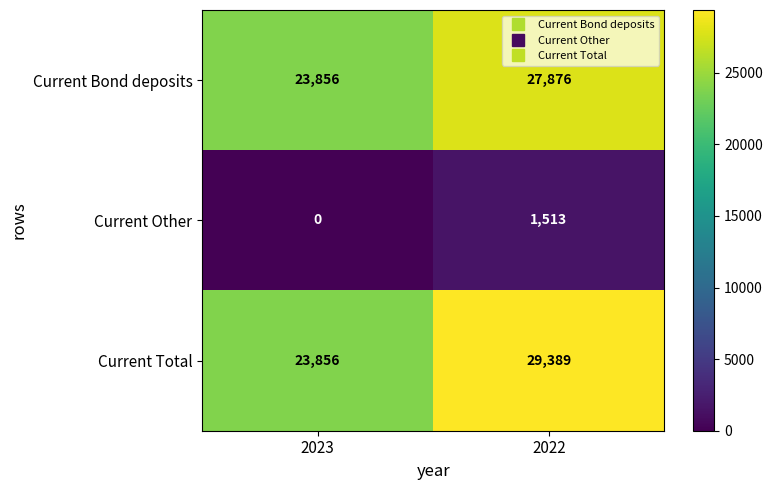

Which series has the largest range (max minus min)?

Current Total